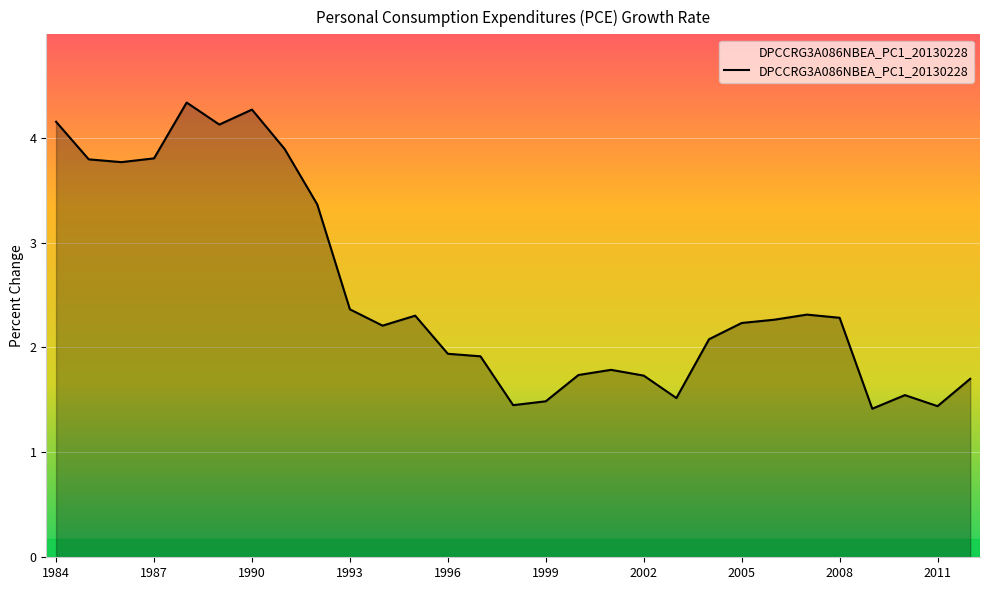

What is the greatest value displayed?

4.3